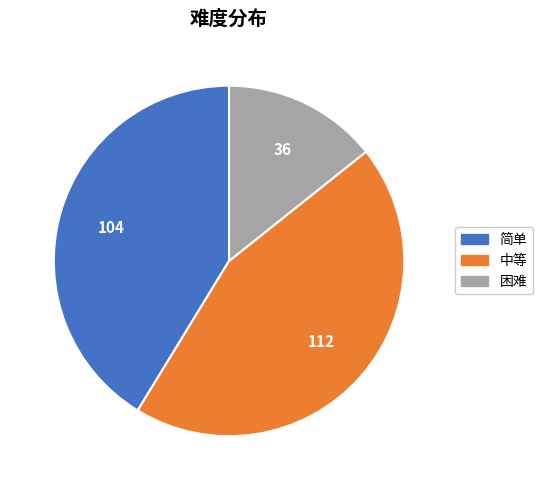

True or false: 中等 accounts for 30% of the total.

False